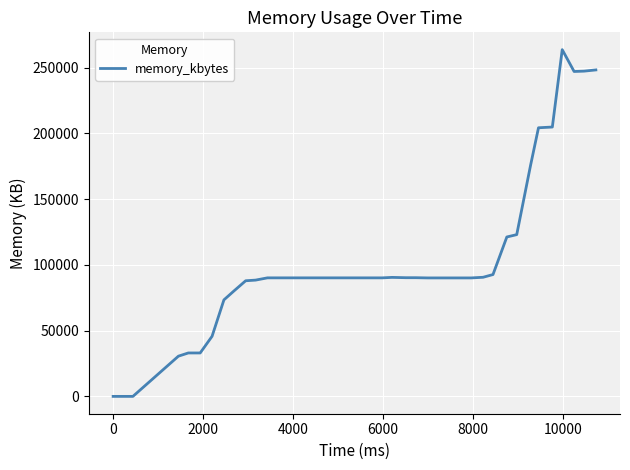

Does the chart display data point markers on the line(s)?

No